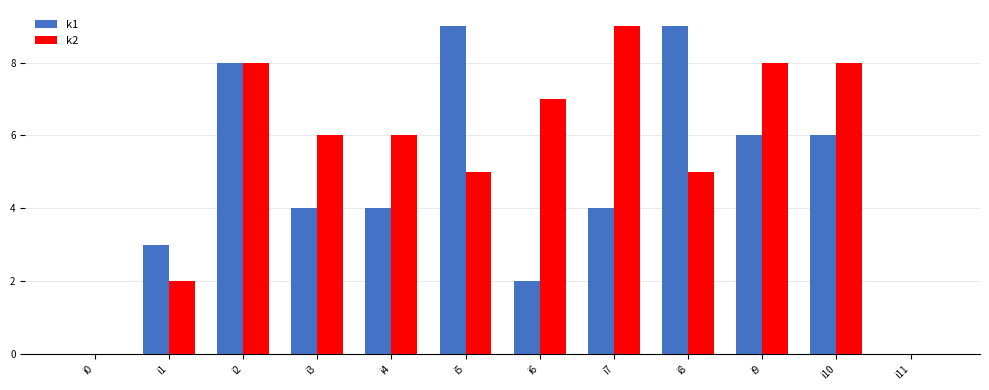

The k2 series shows 5 at i2. True or false?

False